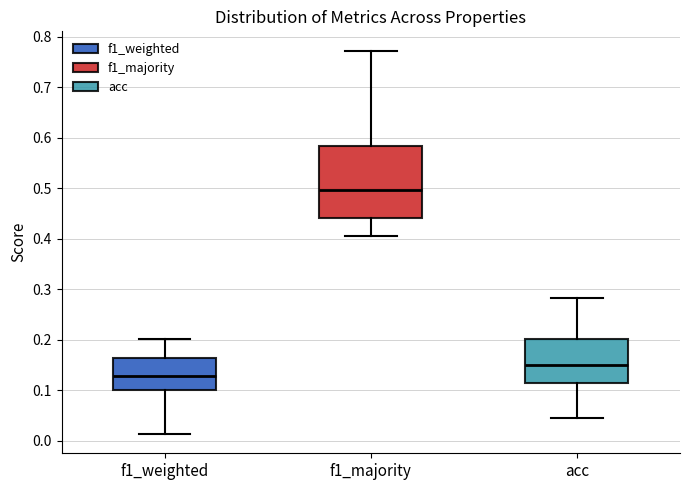

Reading left to right, transcribe this box plot: for each box, give where its median line is, the range the box spans, and where its two whiskers end, as read against the y-axis. The values are not printed on the chart, so give them approximately, as read against the axis.

f1_weighted: median 0.13, box 0.10 to 0.16, whiskers 0.01 to 0.20
f1_majority: median 0.50, box 0.44 to 0.58, whiskers 0.41 to 0.77
acc: median 0.15, box 0.12 to 0.20, whiskers 0.04 to 0.28